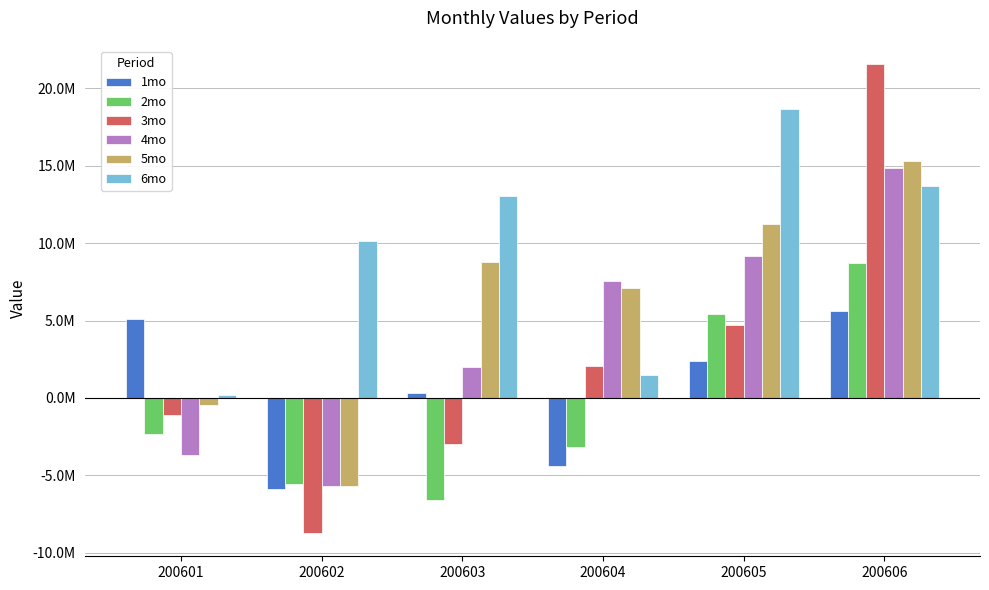

What is the sum of the 1mo values at 200605 and 200604?

-2024453.4